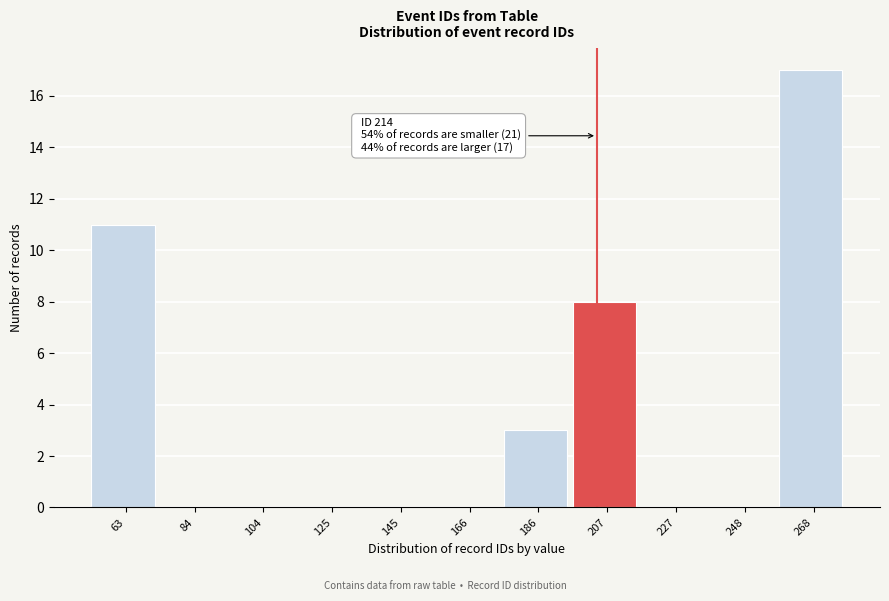

Reading left to right, extract all data points from this chart.

63=11	84=0	104=0	125=0	145=0	166=0	186=3	207=8	227=0	248=0	268=17